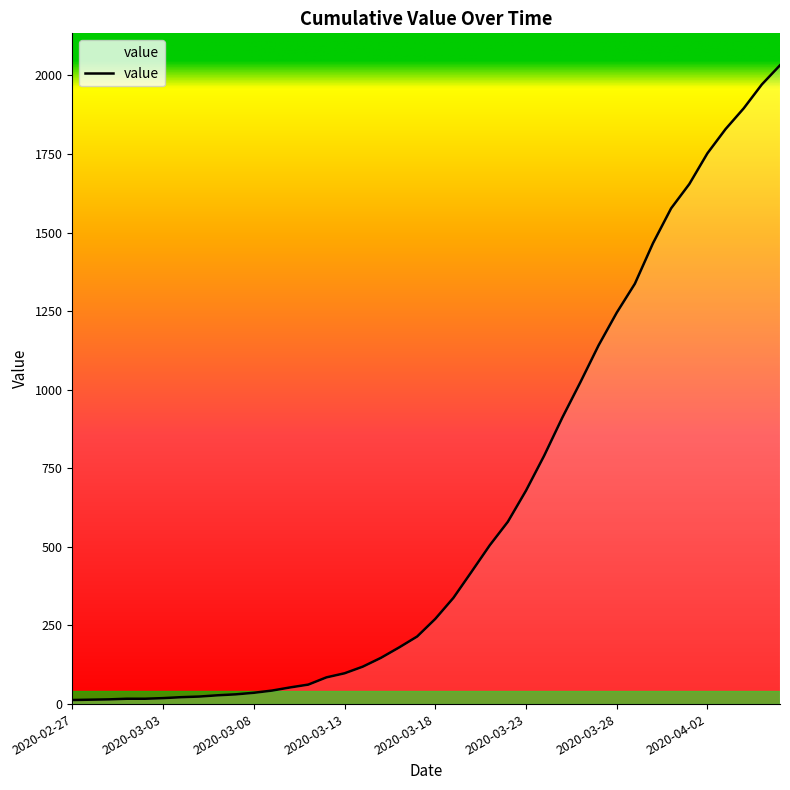

What is the greatest value displayed?

2032